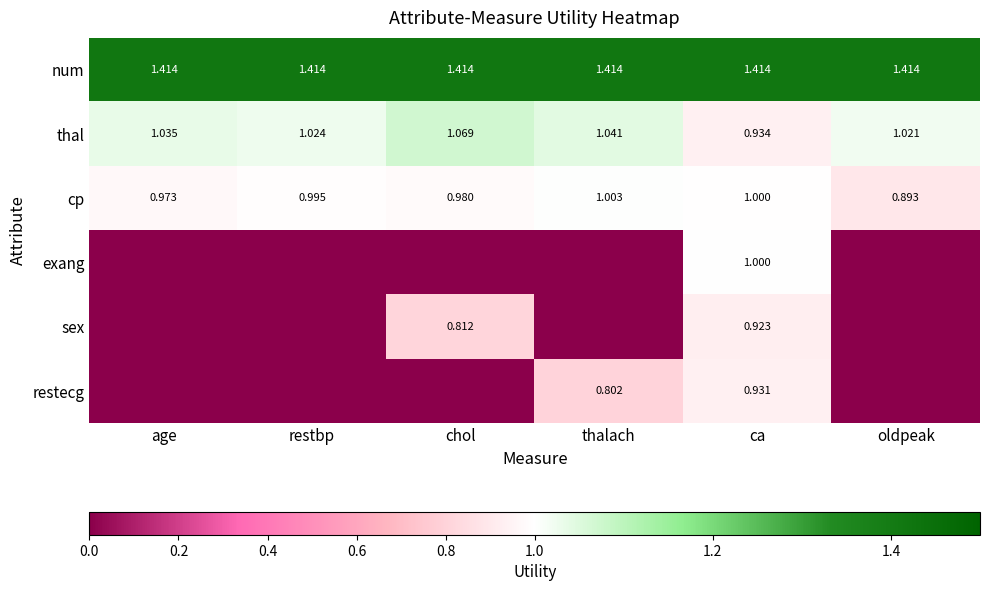

Is the value of exang at ca greater than the value of num at age?

No